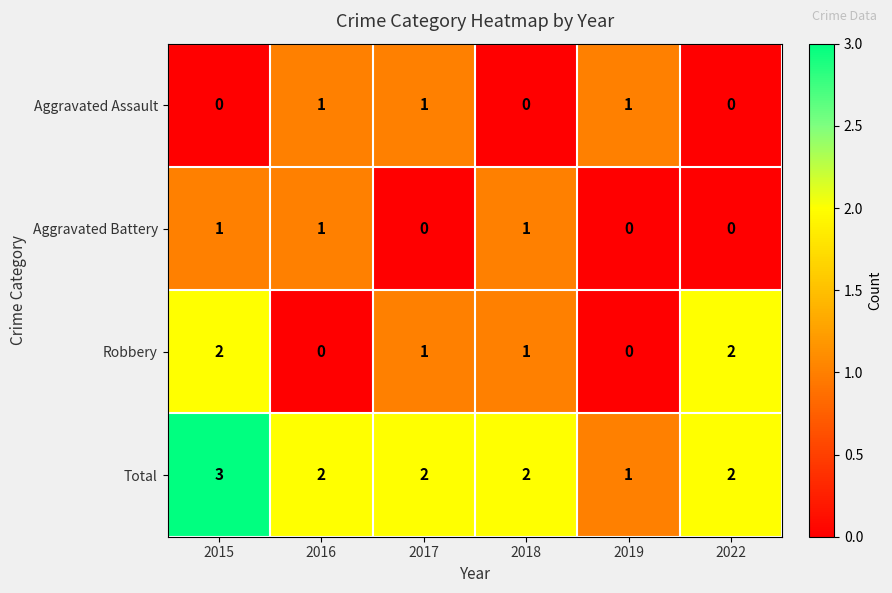

How many Aggravated Battery values are between 0 and 1?

6